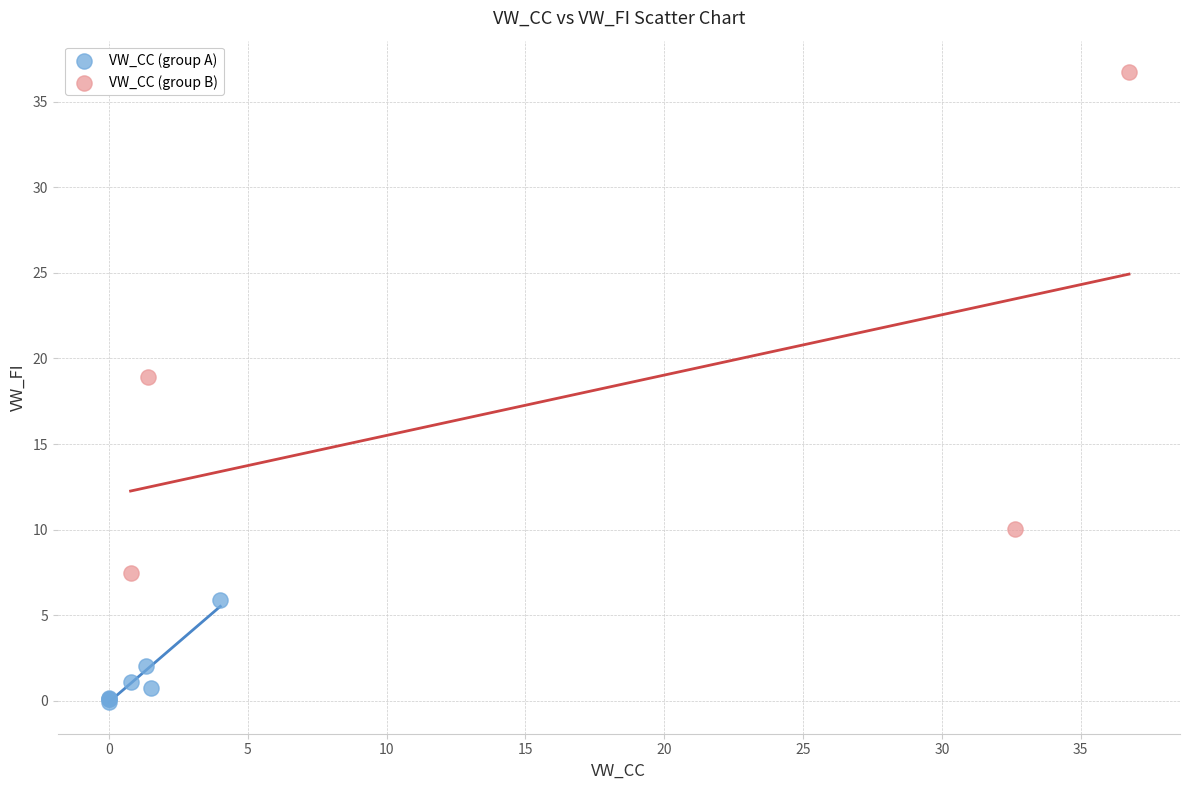

Which series contains the highest Y value?

VW_CC (group B)